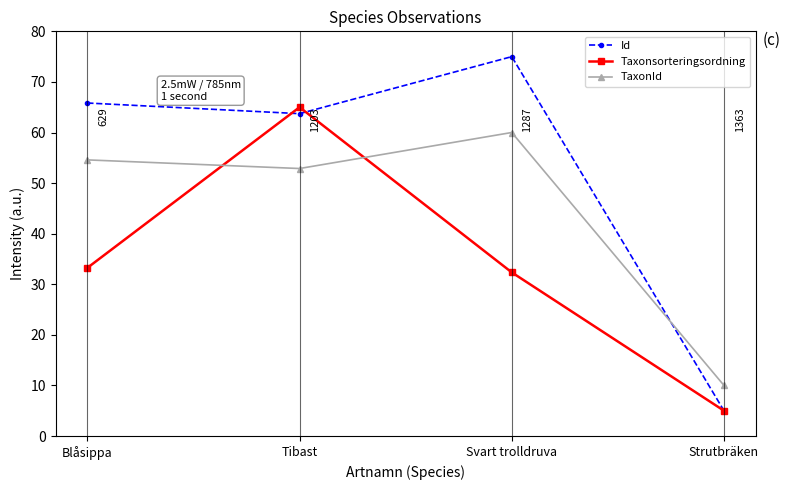

What are all the series names shown in the legend?

Id, Taxonsorteringsordning, TaxonId